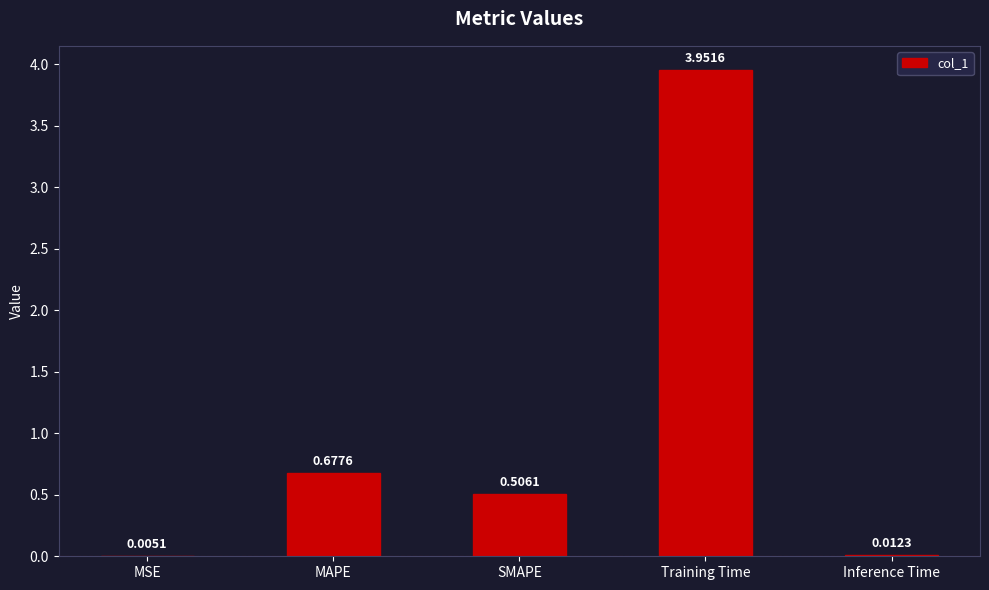

At which label is the value closest to 1?

MAPE